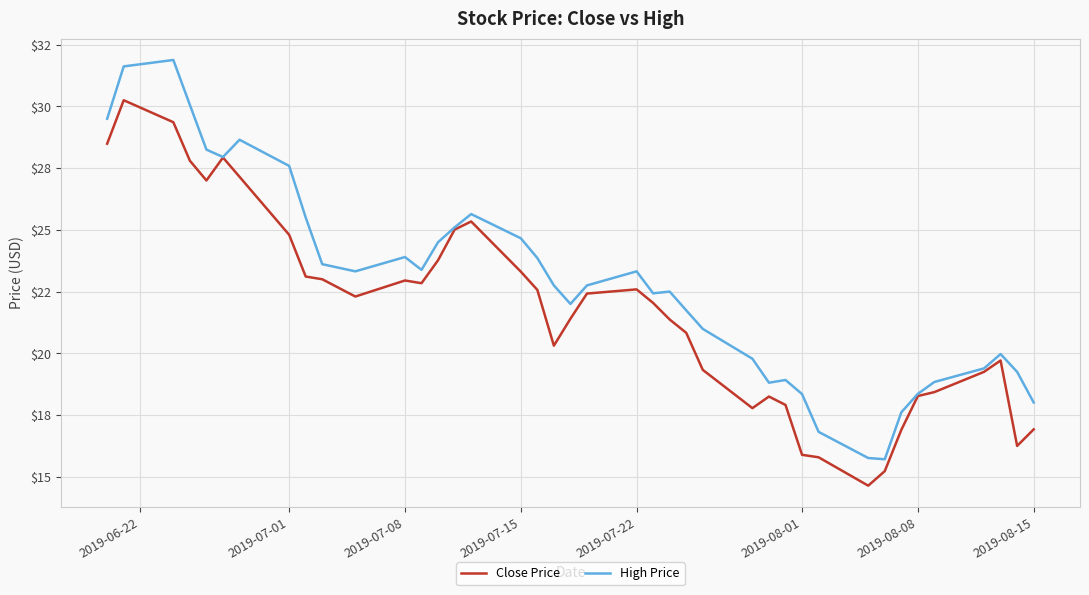

What are all the series names shown in the legend?

Close Price, High Price